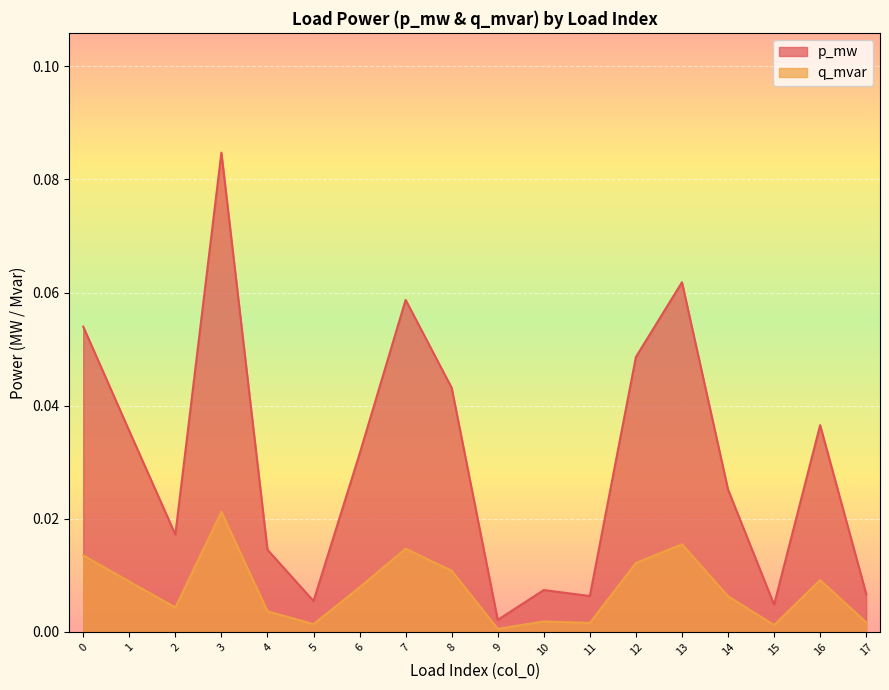

True or false: q_mvar and p_mw cross at least once.

False